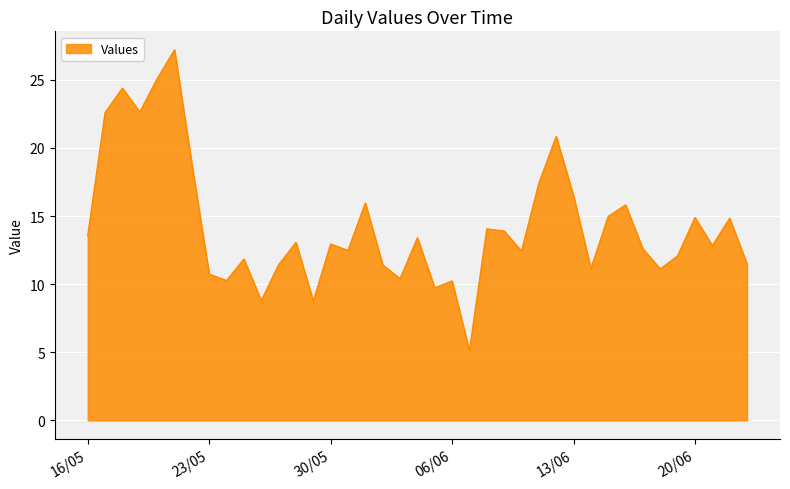

What is the difference between the maximum and minimum values?

22.1